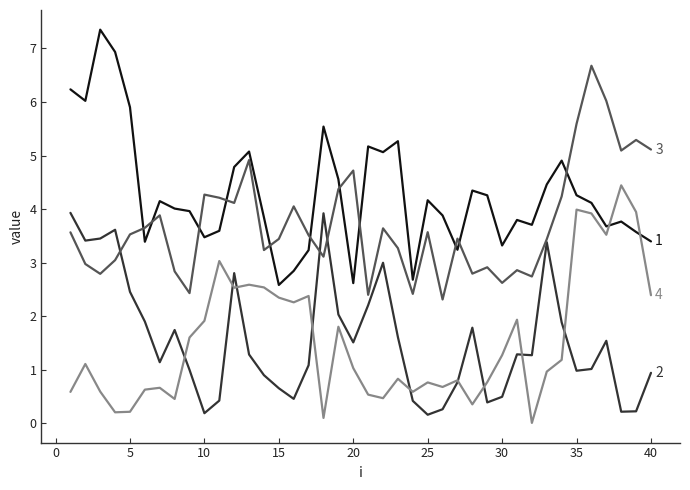

What is the greatest value displayed?

7.4